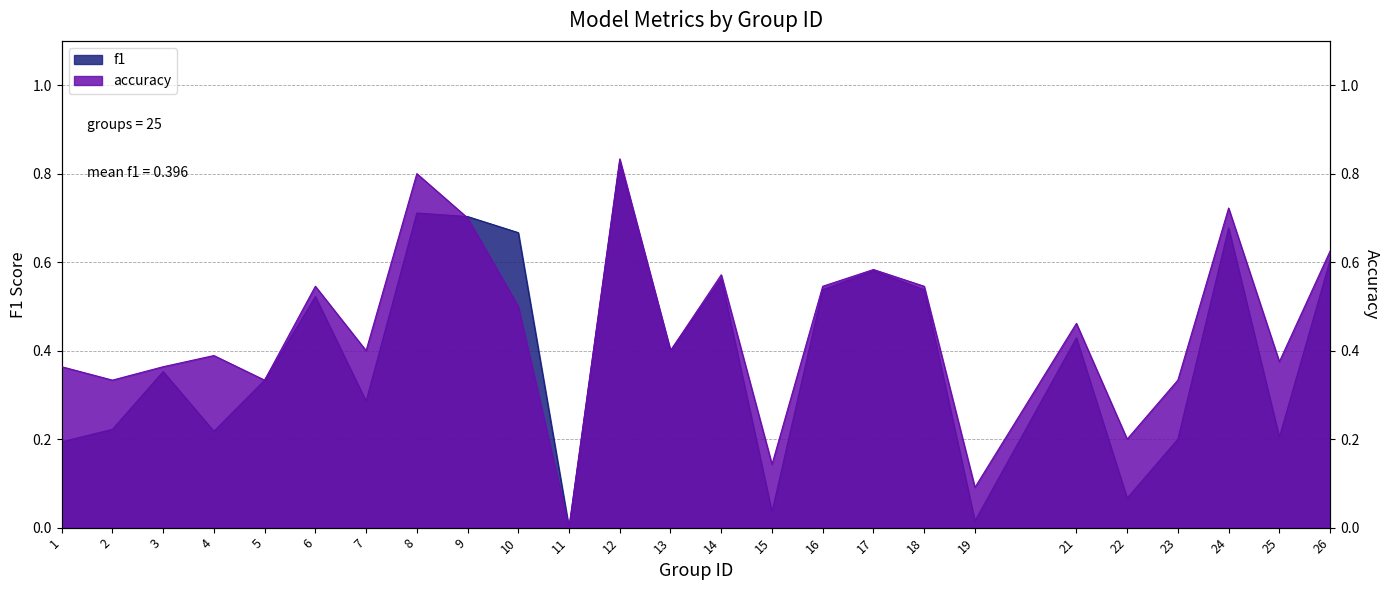

Reading left to right, what are all the values shown in this chart?

f1: 0.2	0.2	0.4	0.2	0.3	0.5	0.3	0.7	0.7	0.7	0.0	0.8	0.4	0.6	0.0	0.5	0.6	0.5	0.0	0.4	0.1	0.2	0.7	0.2	0.6
accuracy: 0.4	0.3	0.4	0.4	0.3	0.5	0.4	0.8	0.7	0.5	0.0	0.8	0.4	0.6	0.1	0.5	0.6	0.5	0.1	0.5	0.2	0.3	0.7	0.4	0.6